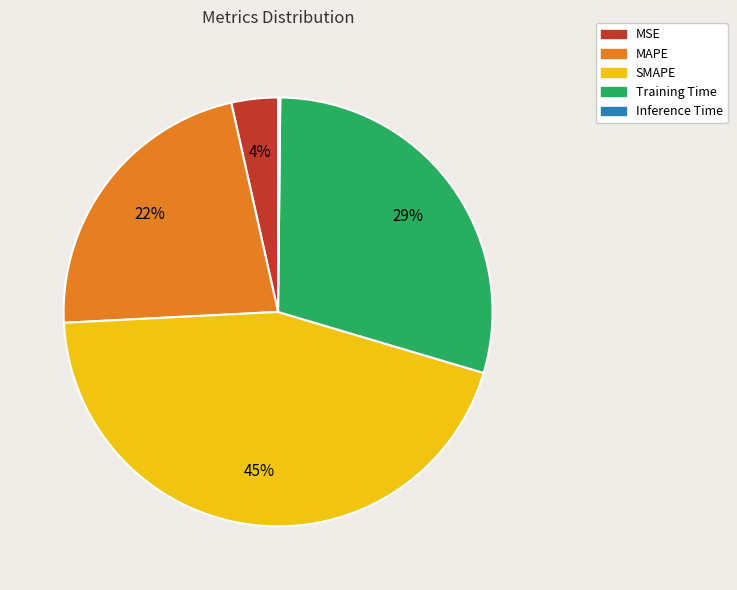

True or false: MAPE accounts for 31% of the total.

False